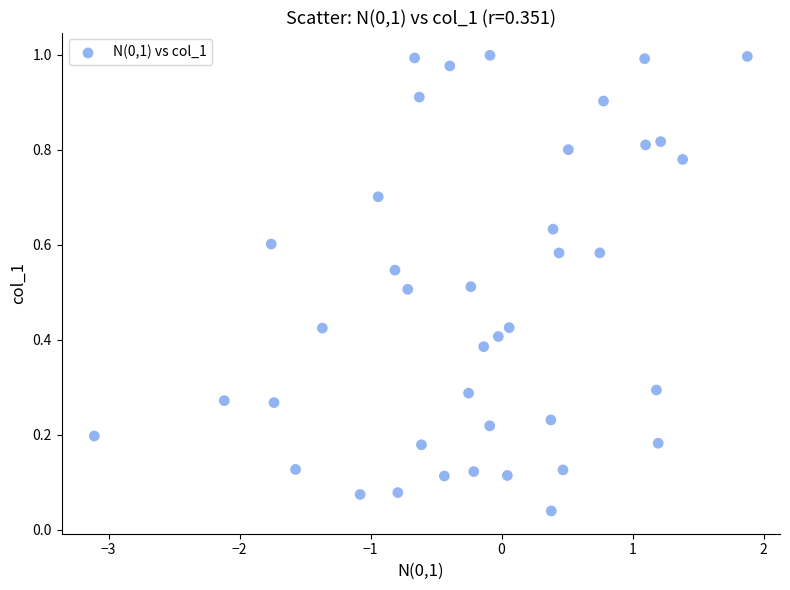

What is the range of X values (max minus min)?

5.0